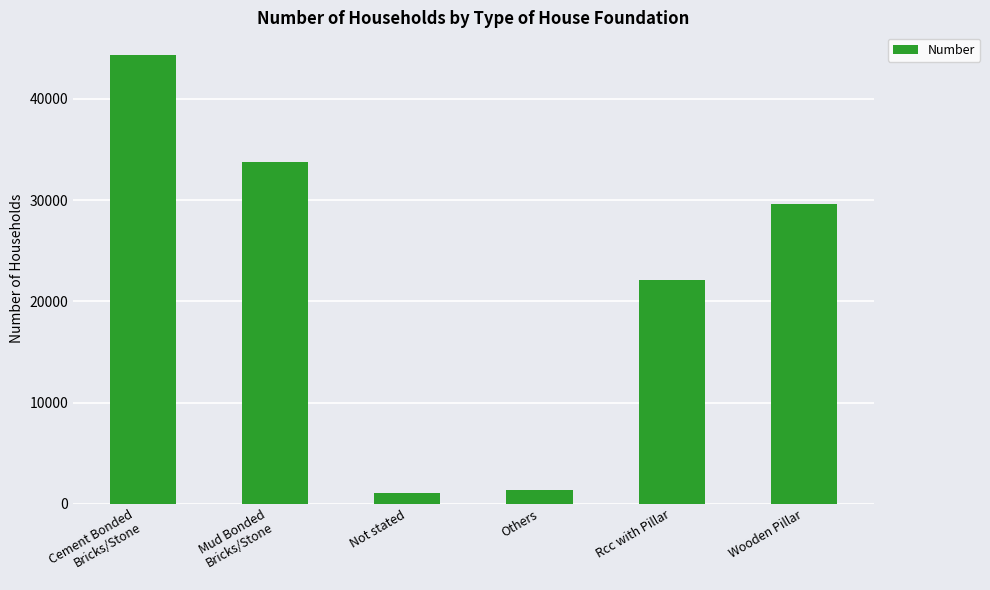

True or false: the data shows 52754 at Wooden Pillar.

False